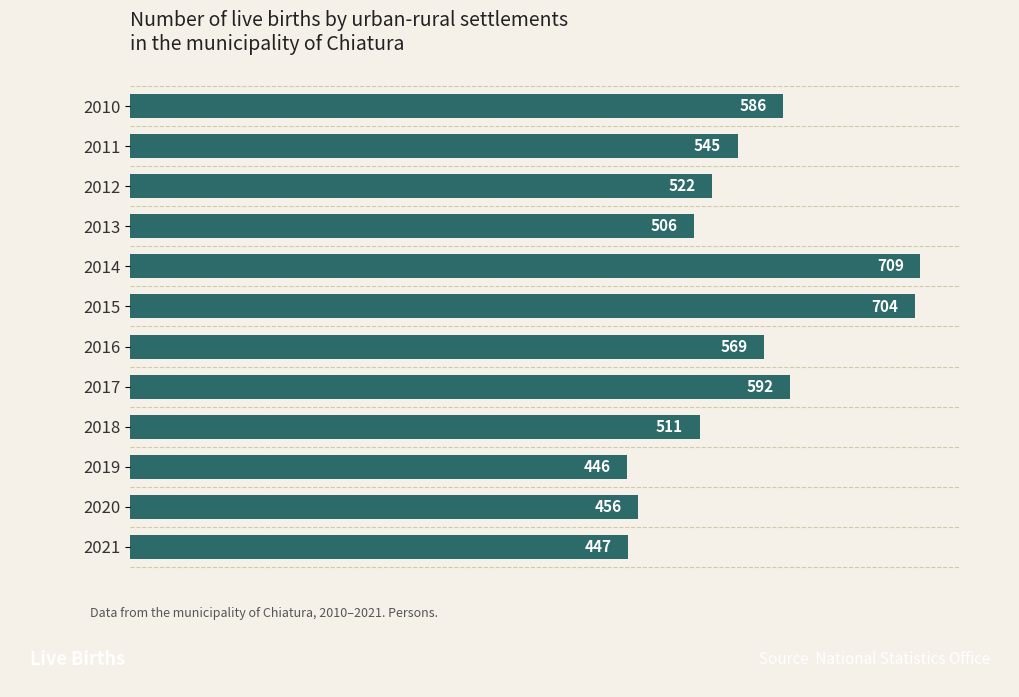

How many data points does each series have?

12